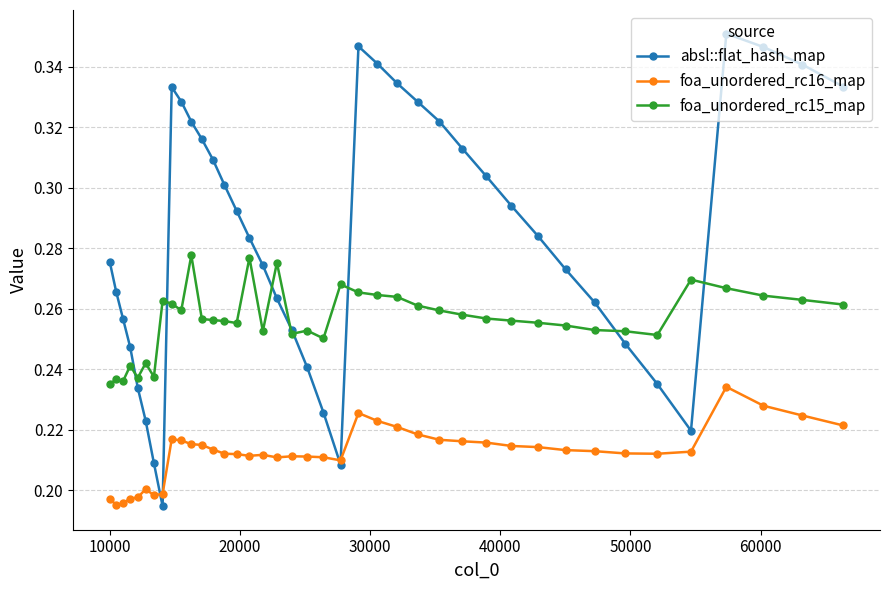

True or false: foa_unordered_rc16_map and foa_unordered_rc15_map cross at least once.

False